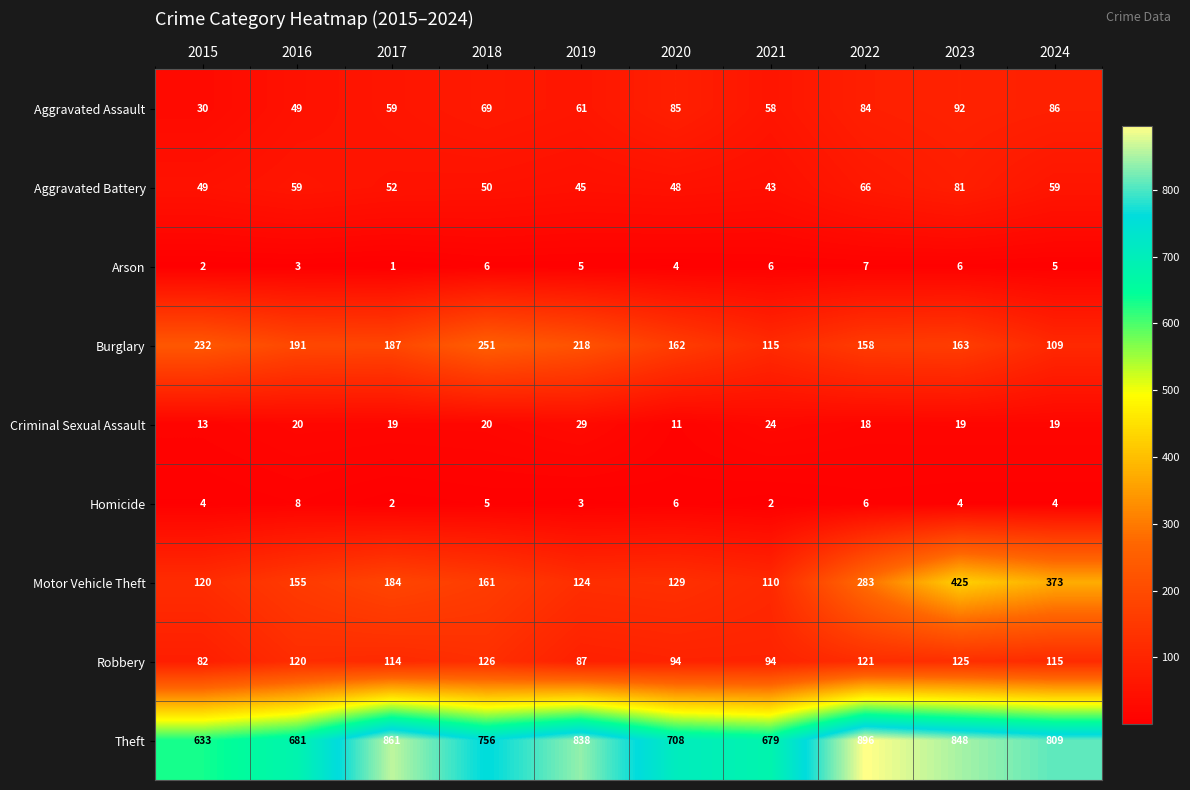

True or false: Theft has a value of 838 at 2019.

True